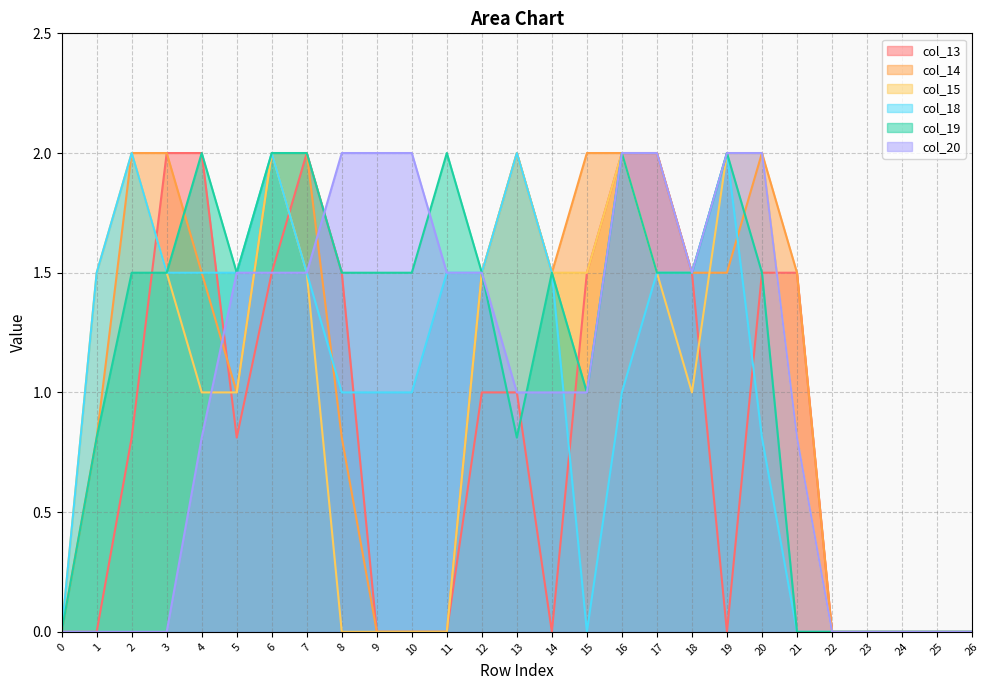

True or false: col_18 has a value of 1.5 at 1.

True